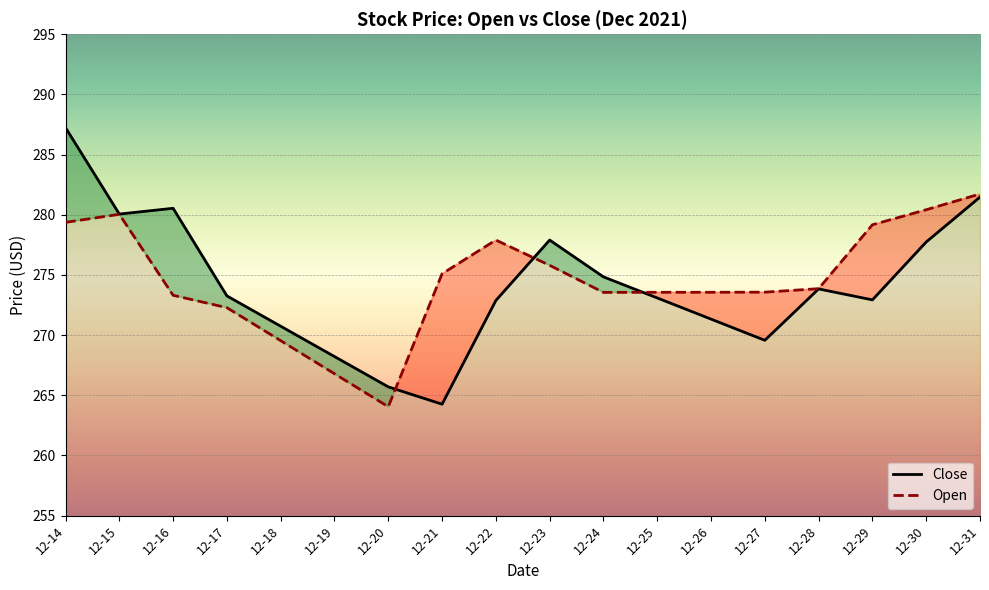

Does the chart display data point markers on the line(s)?

No